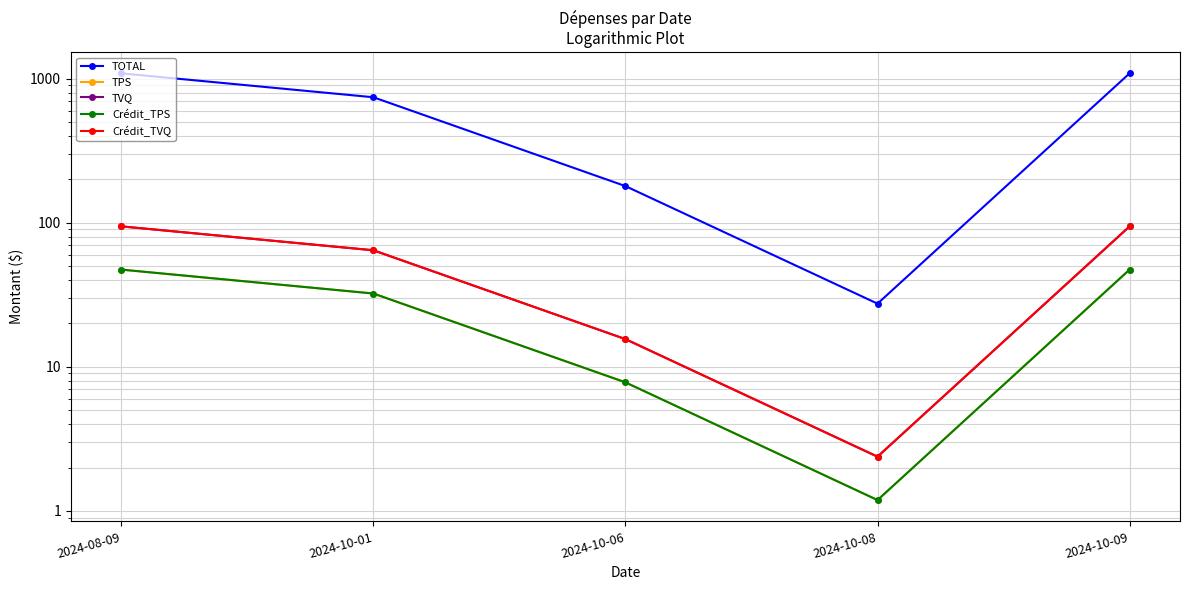

The value of TVQ at 2024-10-08 is 3.7. True or false?

False